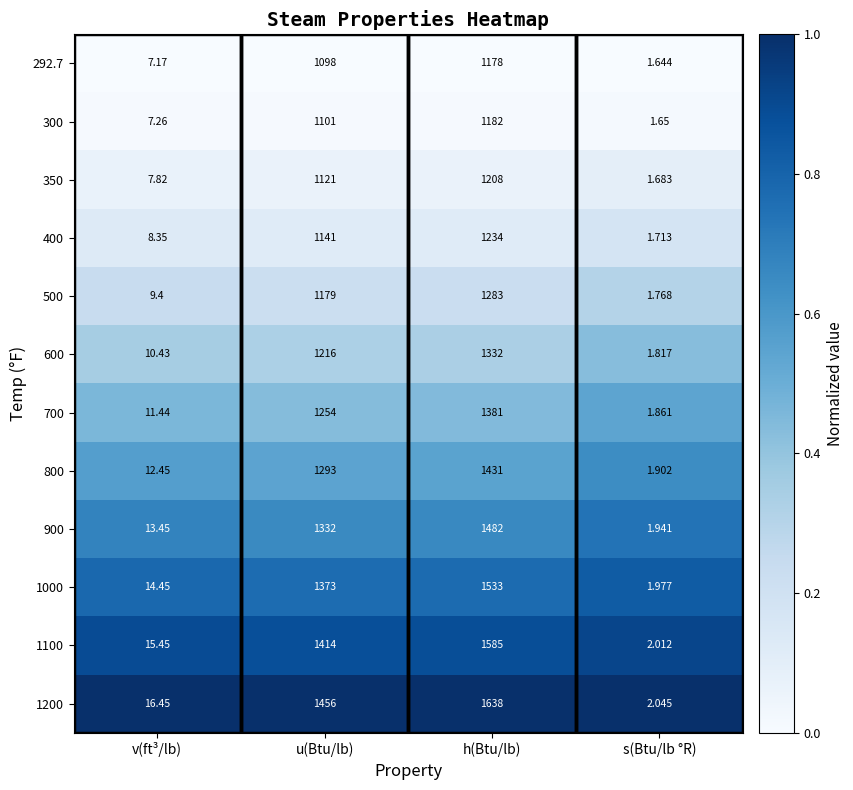

Rank the categories by 900 value from highest to lowest.

h(Btu/lb), u(Btu/lb), v(ft³/lb), s(Btu/lb °R)